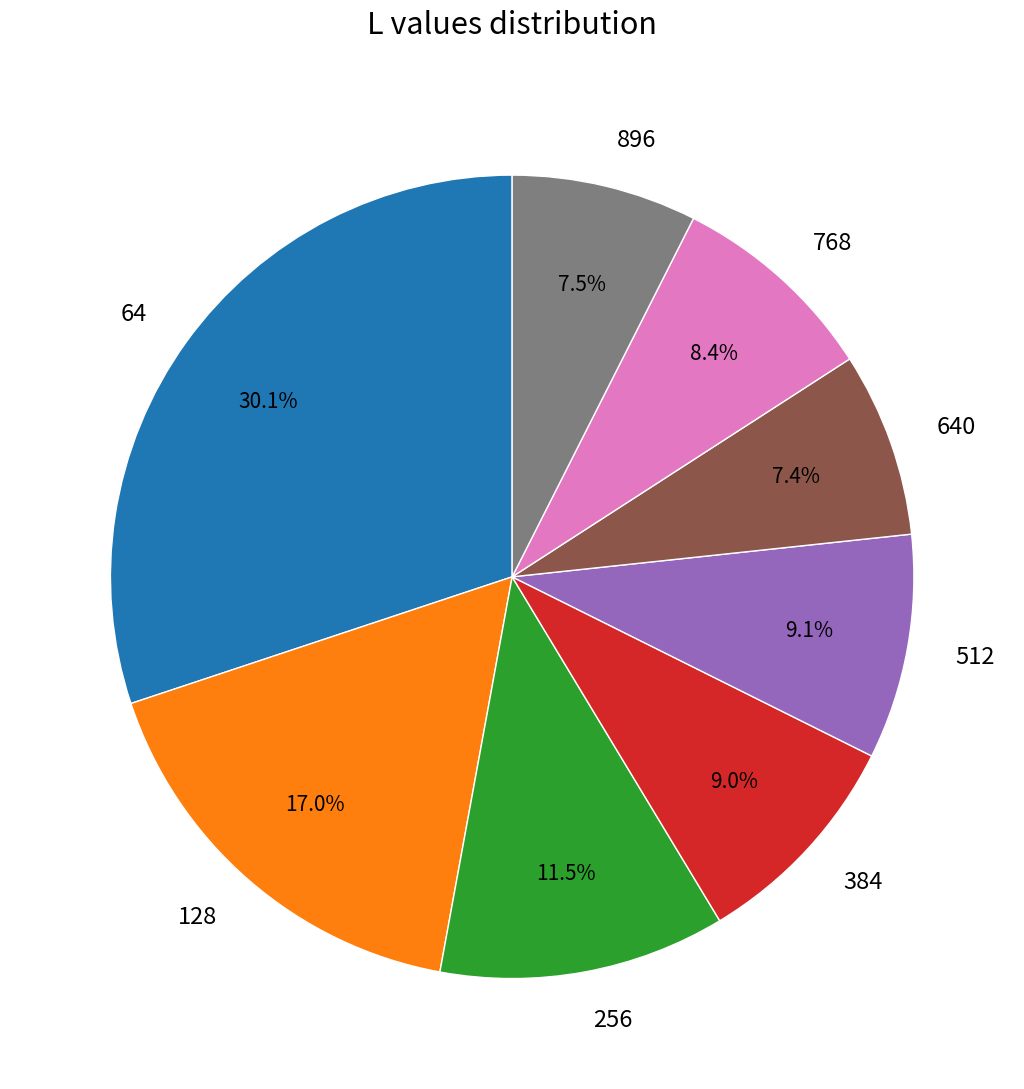

What is the largest slice in the pie chart?

64